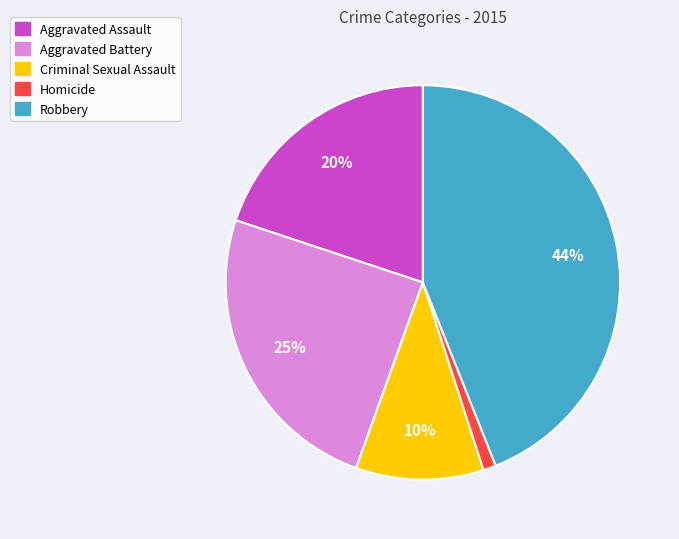

To the nearest percent, what percentage of the pie is Robbery?

44%